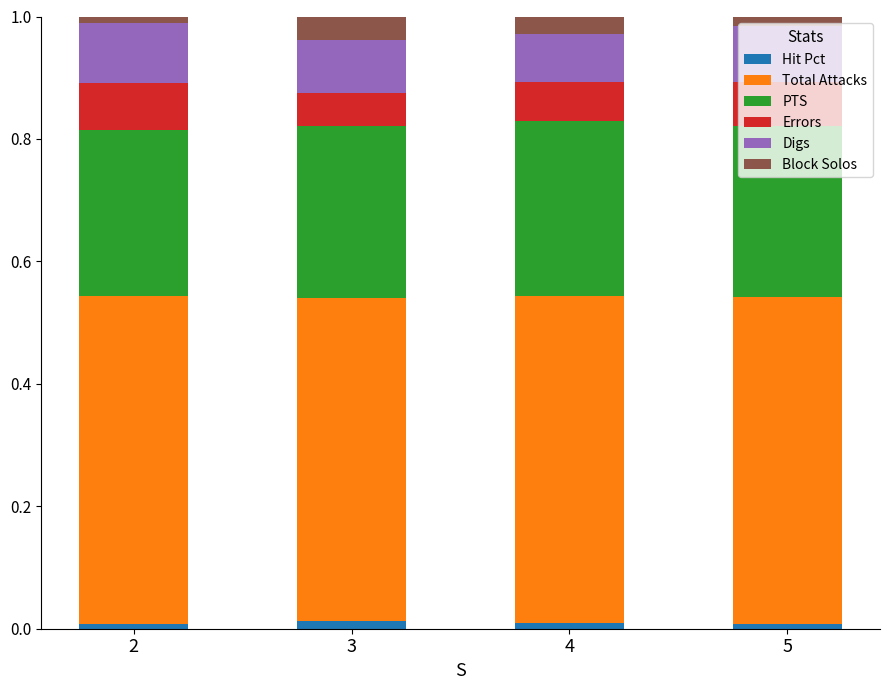

True or false: Hit Pct has a value of 0.0 at 3.

True